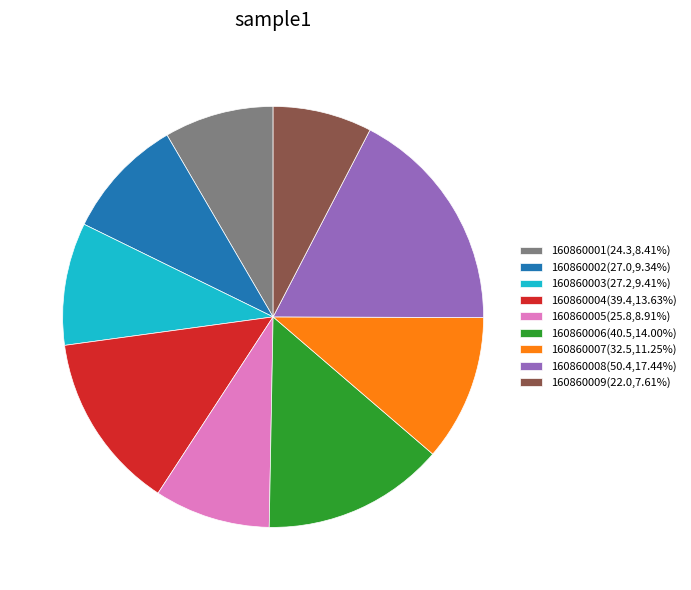

Approximately how many times larger is the value at 160860001(24.3,8.41%) compared to 160860007(32.5,11.25%)?

0.7